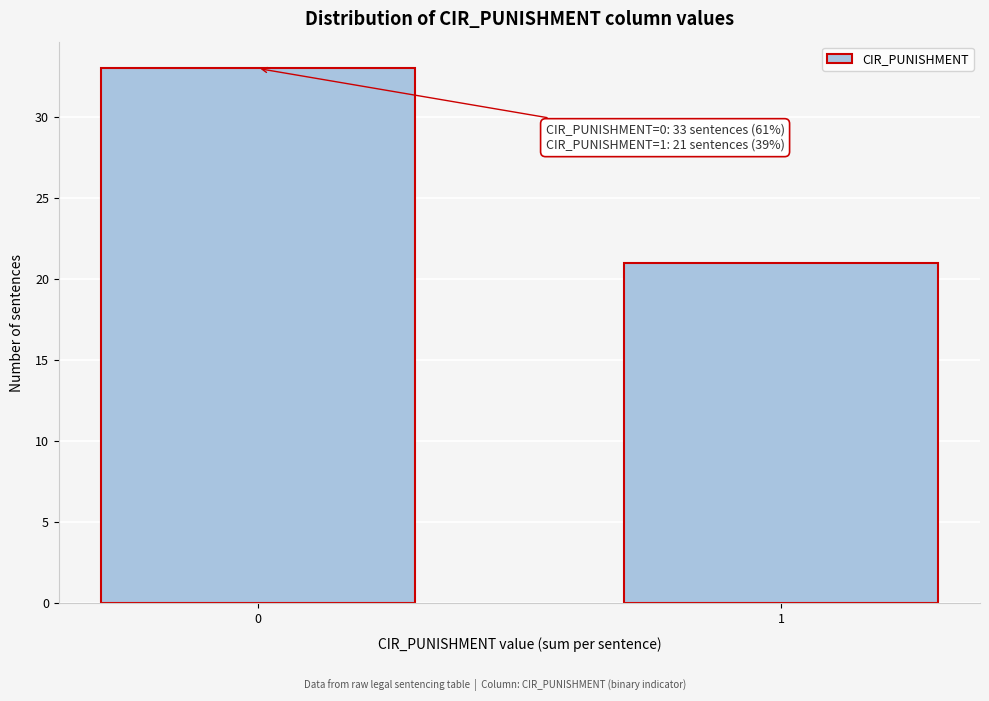

Reading right to left, transcribe all the data shown in this chart.

1=21	0=33